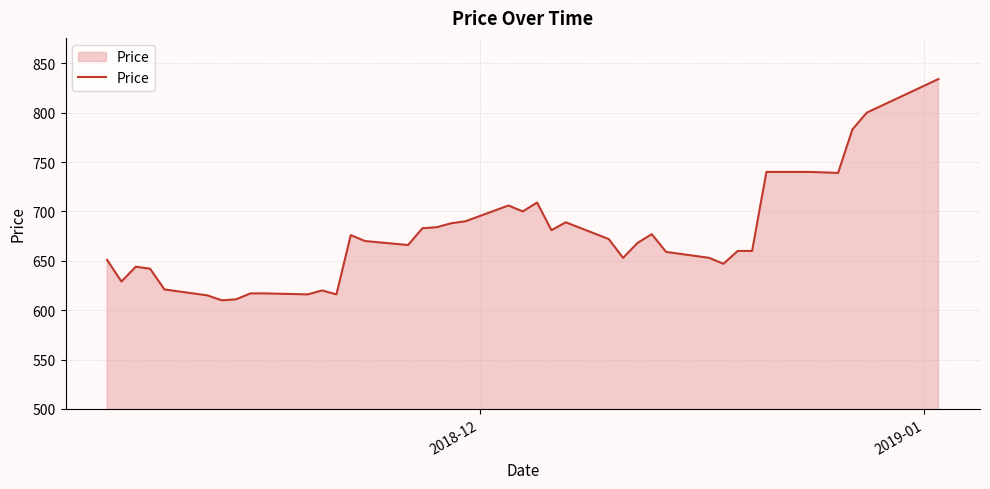

How many values are below 668?

20